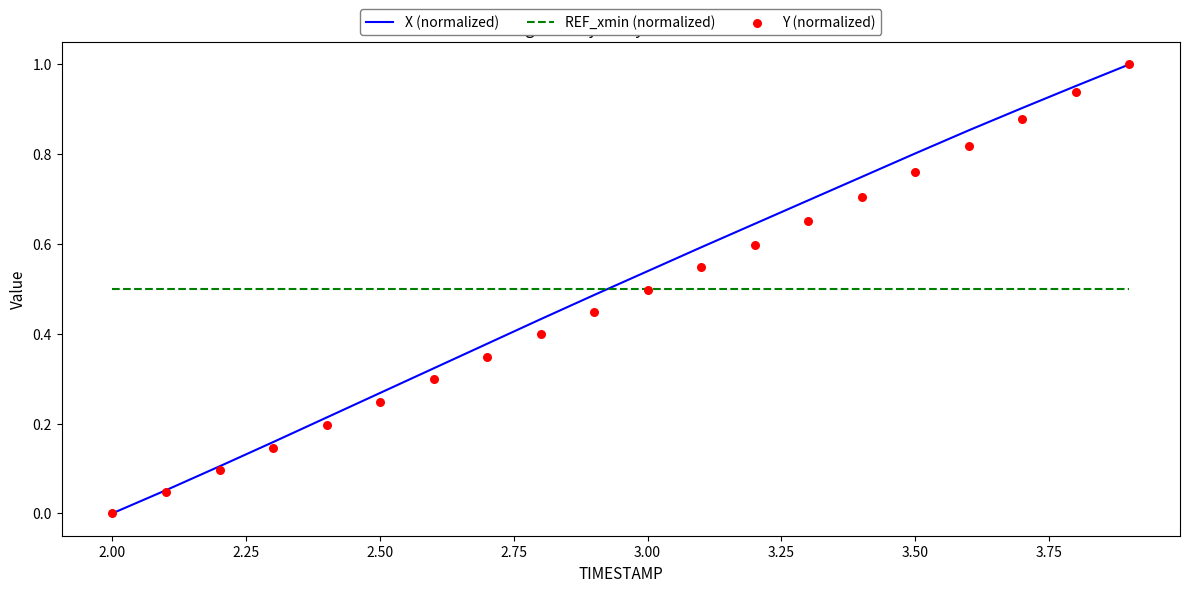

Which series contains the lowest Y value?

X (normalized)